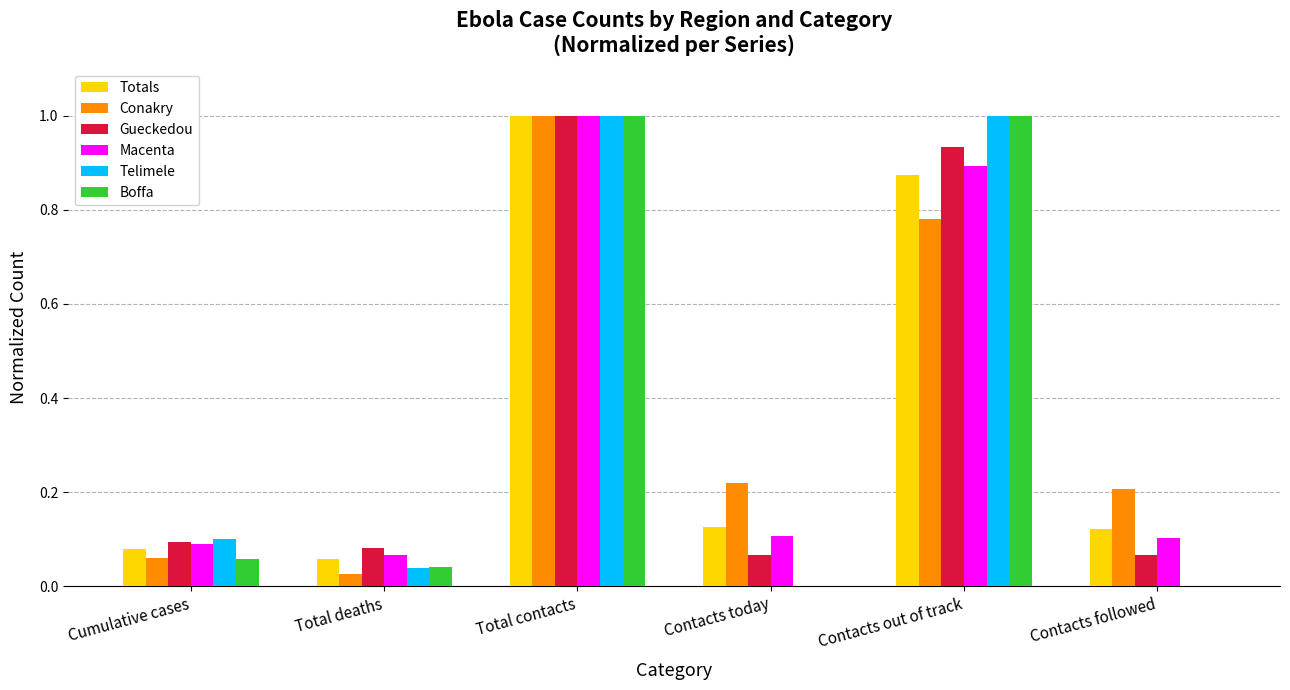

The value of Gueckedou at Total deaths is 0.1. True or false?

True